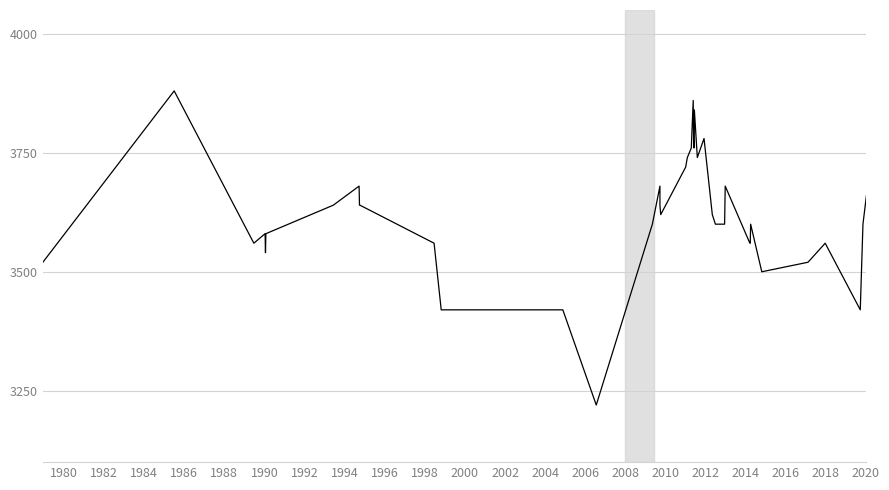

How many points are higher than both their immediate neighbors (excluding endpoints)?

10